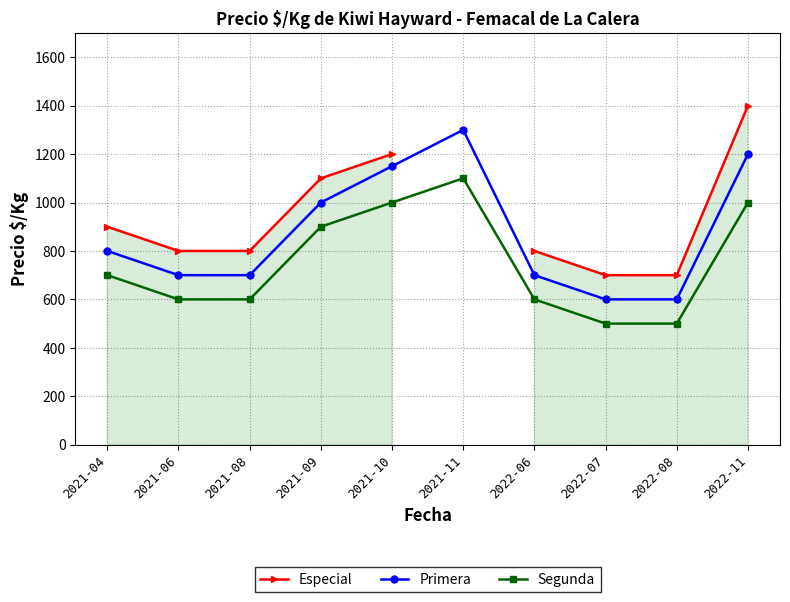

How many interior local peaks does the Primera series have?

1